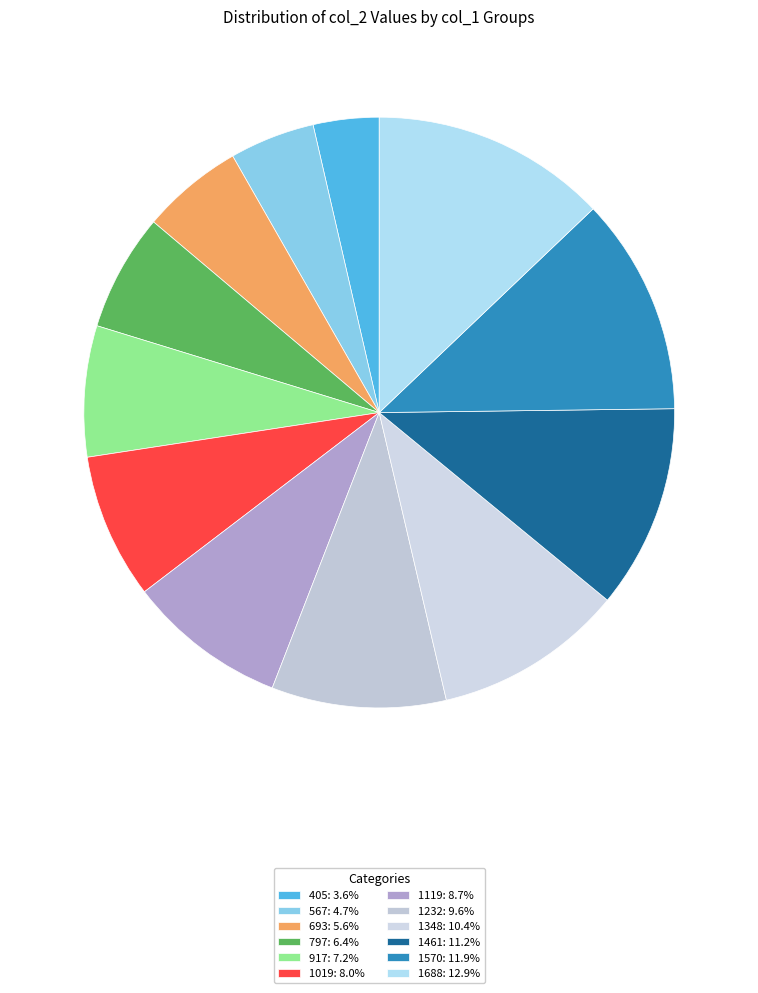

Is 917 the majority of the pie?

No